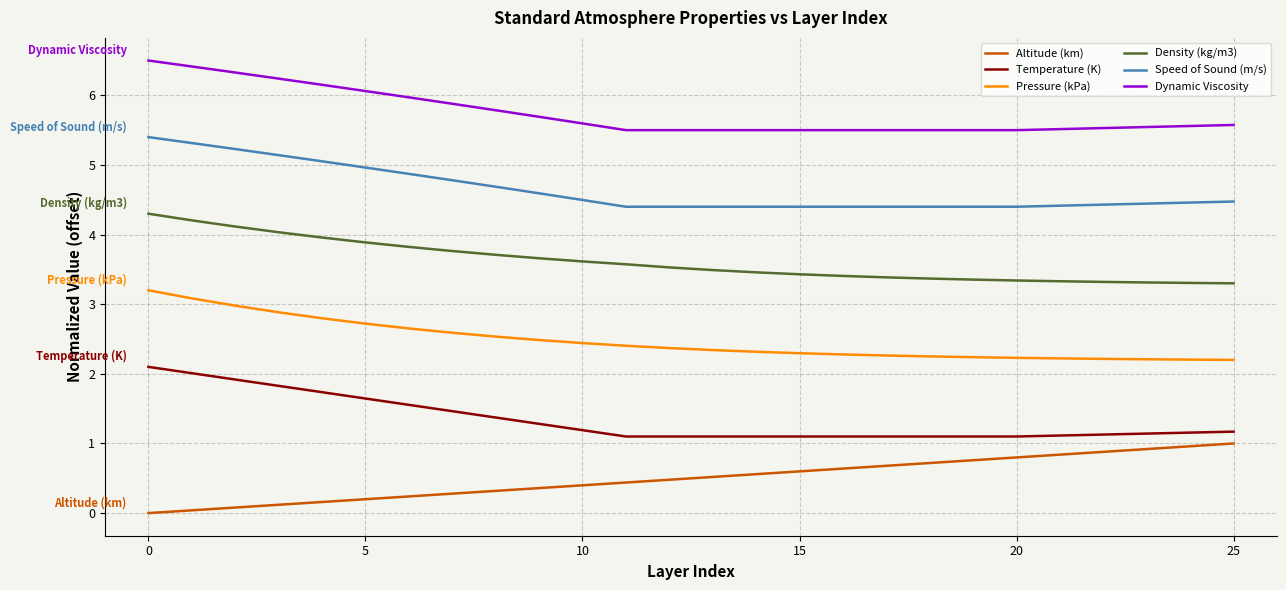

Which series has the largest total across all categories?

Dynamic Viscosity